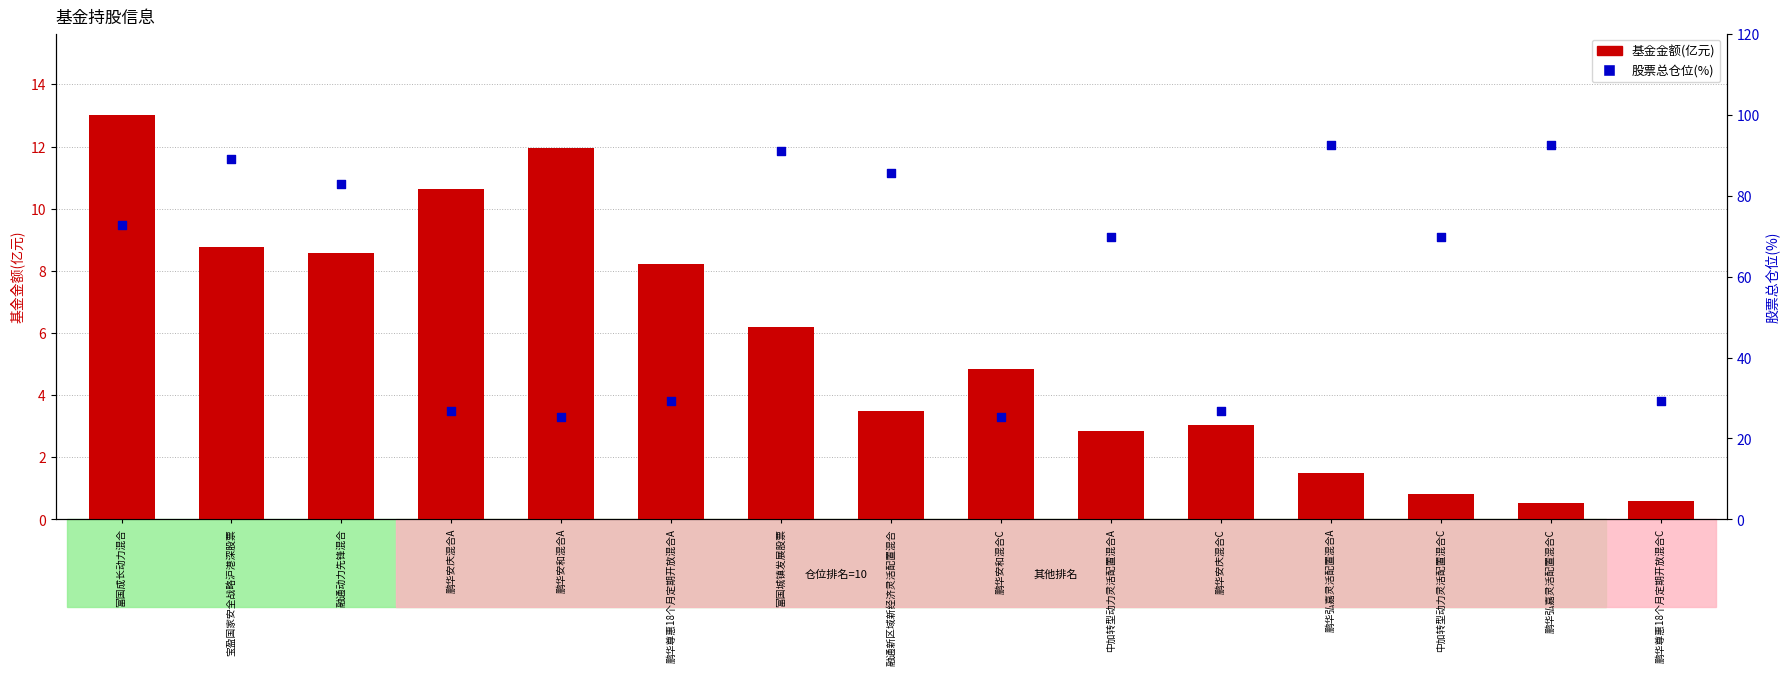

Is the value of 股票总仓位(%) at 鹏华弘嘉灵活配置混合C greater than the value of 基金金额(亿元) at 鹏华弘嘉灵活配置混合A?

Yes